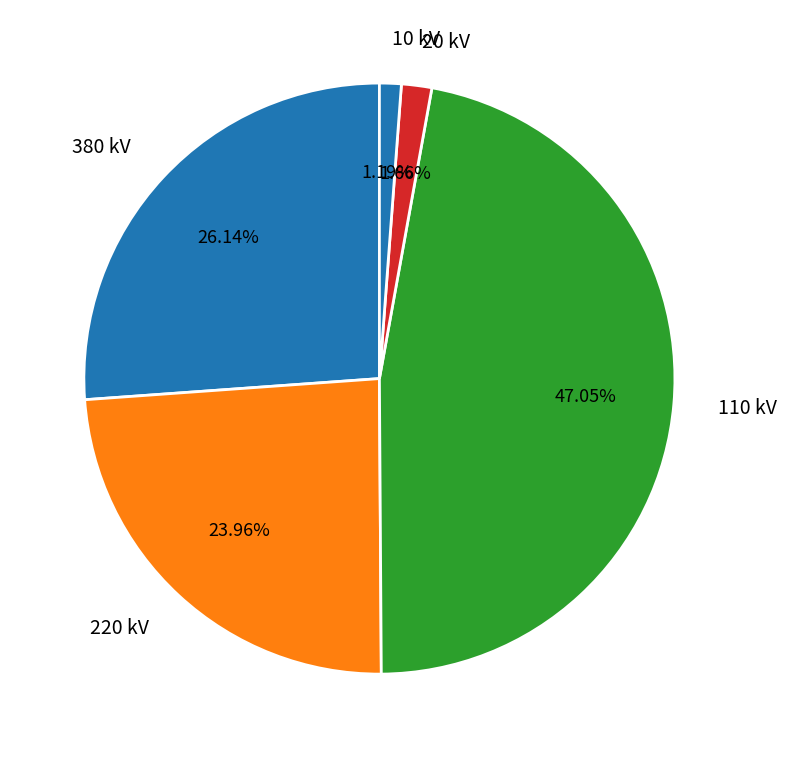

To the nearest percent, what is the average slice percentage?

20%